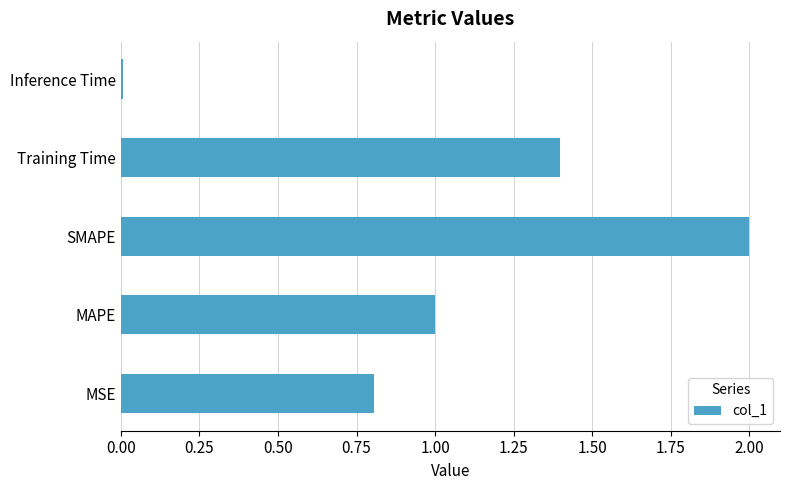

True or false: the data shows 1.0 at MAPE.

True